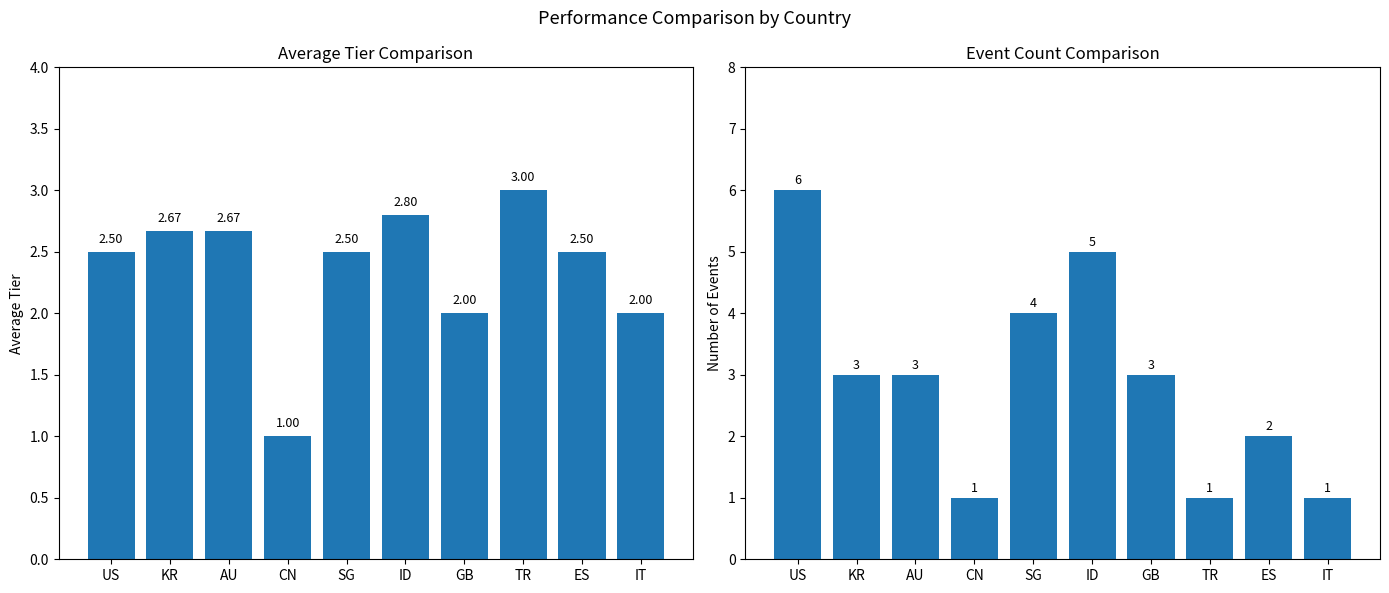

Count the Average TIER values in the range 2 to 3.

9